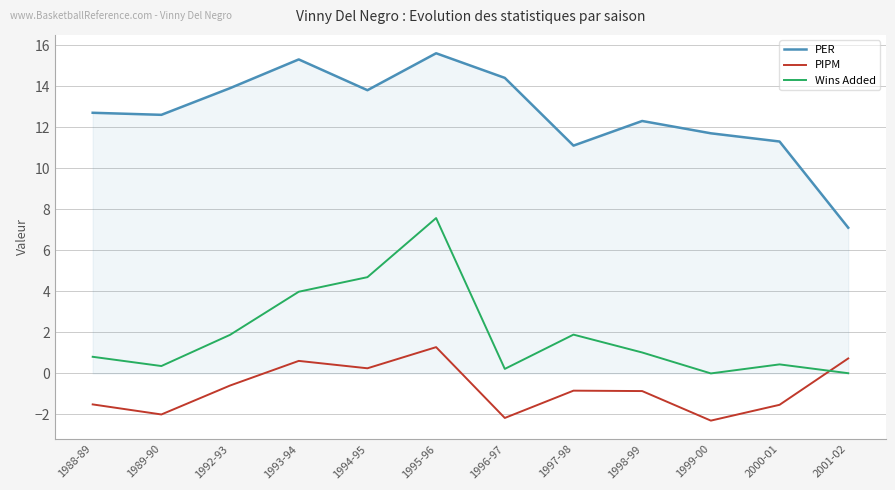

List the series in order of their overall mean, highest first.

PER, Wins Added, PIPM